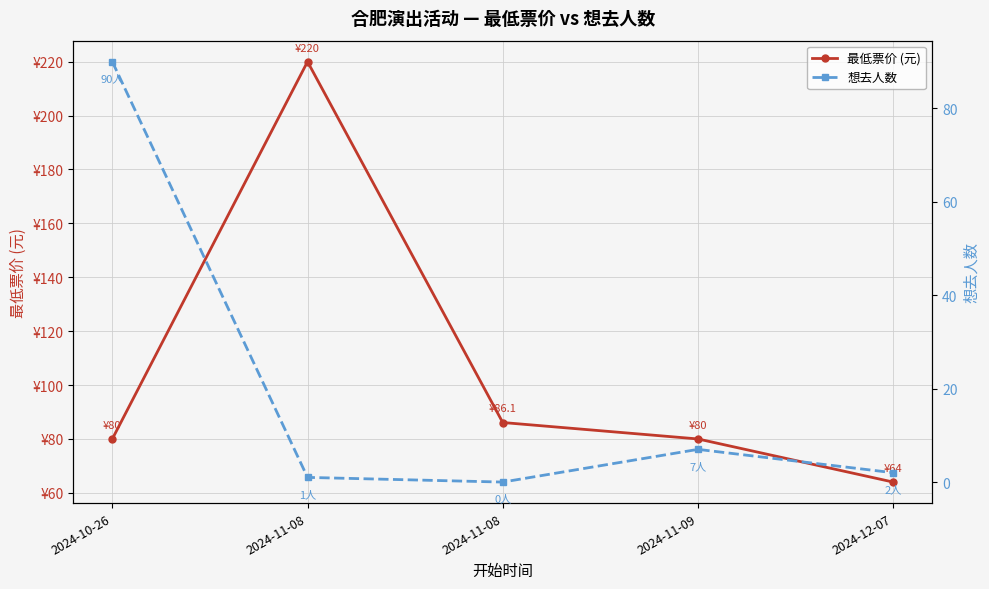

List the labels in order of 最低票价 (元) value, largest first.

2024-11-08, 2024-11-08, 2024-10-26, 2024-11-09, 2024-12-07